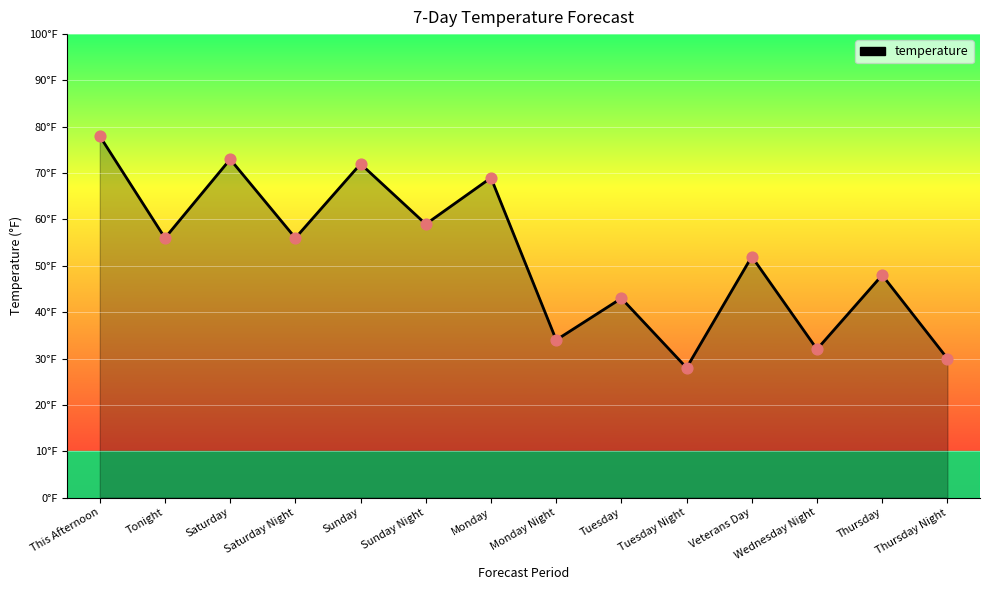

Between Thursday Night and This Afternoon, which is larger?

This Afternoon